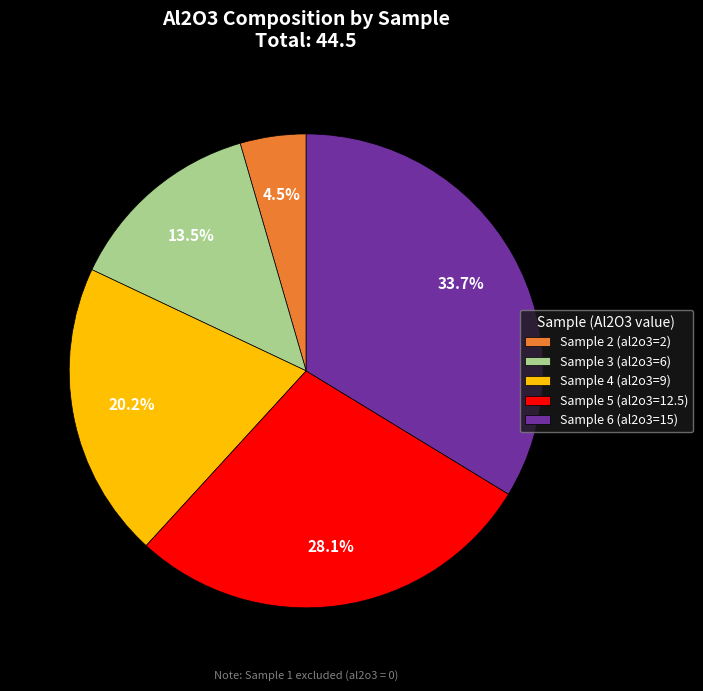

What is the ratio of the value at Sample 4 (al2o3=9) to the value at Sample 3 (al2o3=6)?

1.5